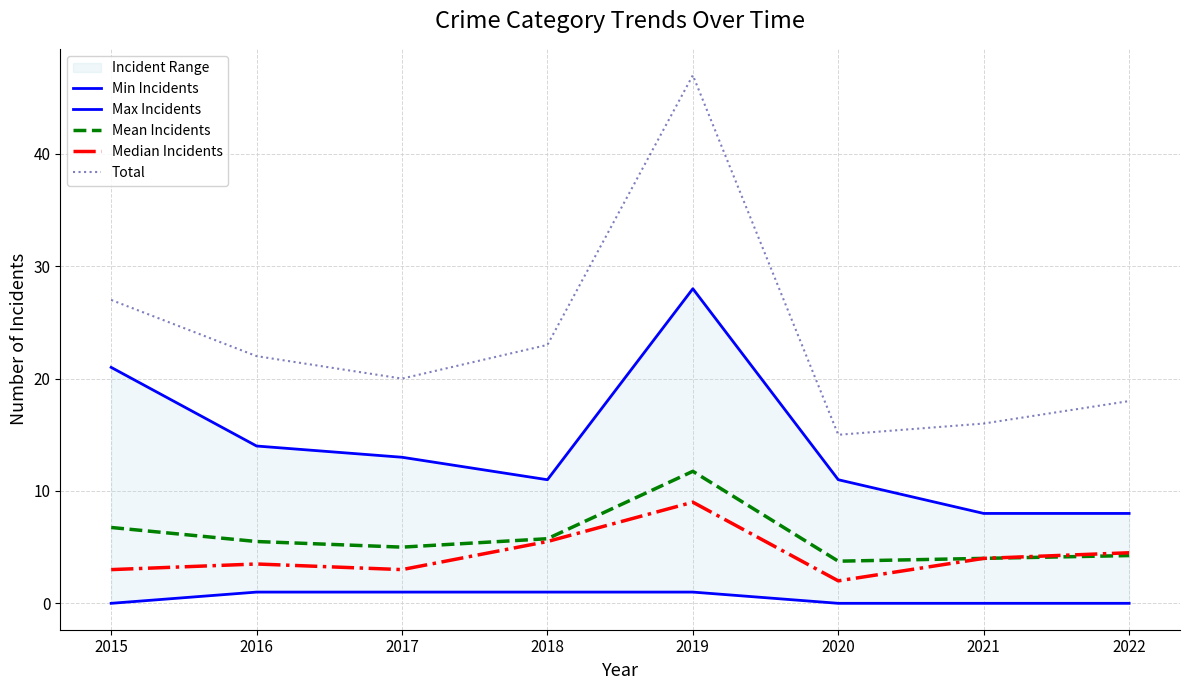

True or false: Median Incidents has more than 2 points higher than both neighbors.

False